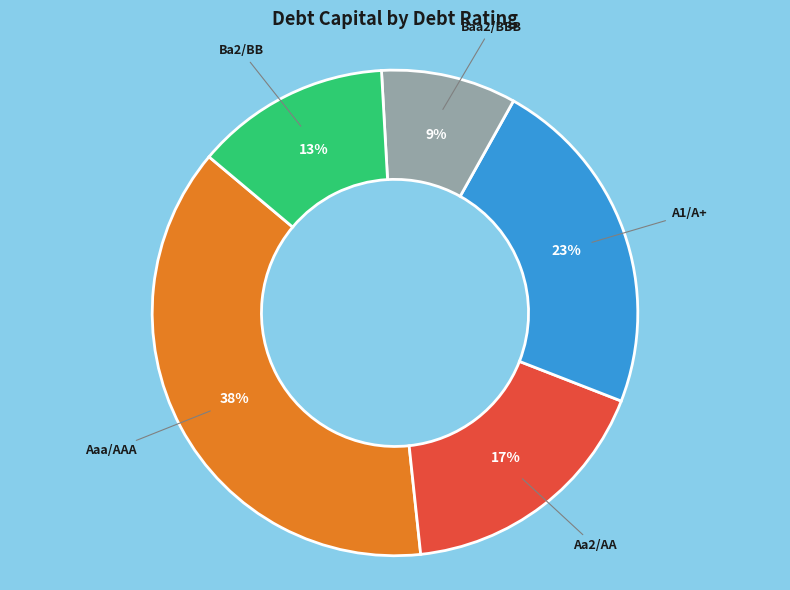

Count the number of slices in the pie.

5